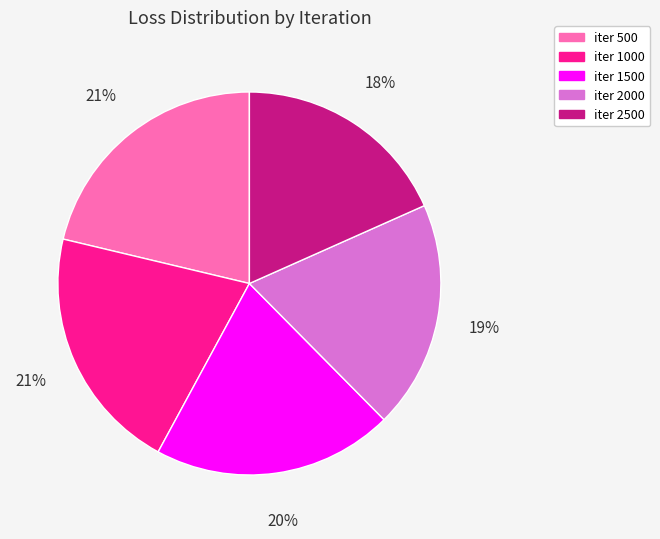

Is the sum of iter 2500 and iter 2000 greater than half?

No